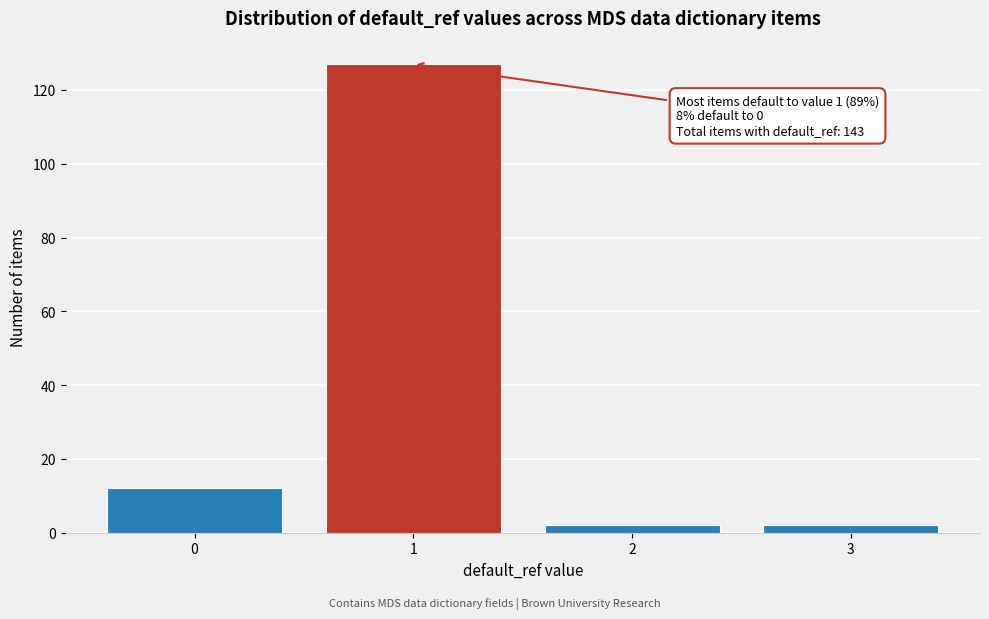

Reading left to right, transcribe all the data shown in this chart.

12	127	2	2